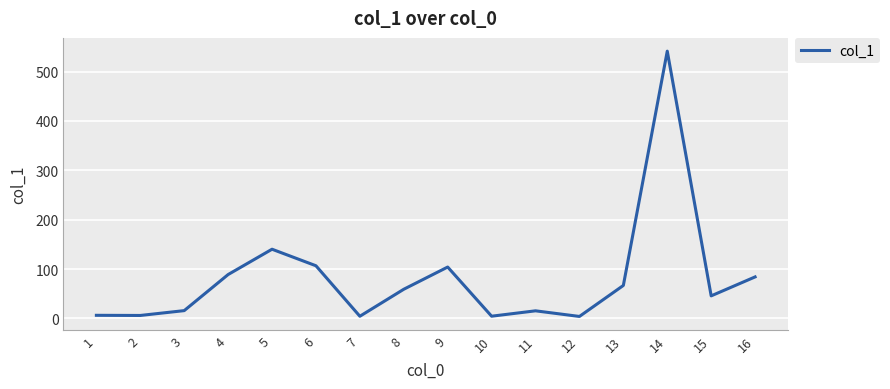

Is it true that the value at 5 is 140.2?

True